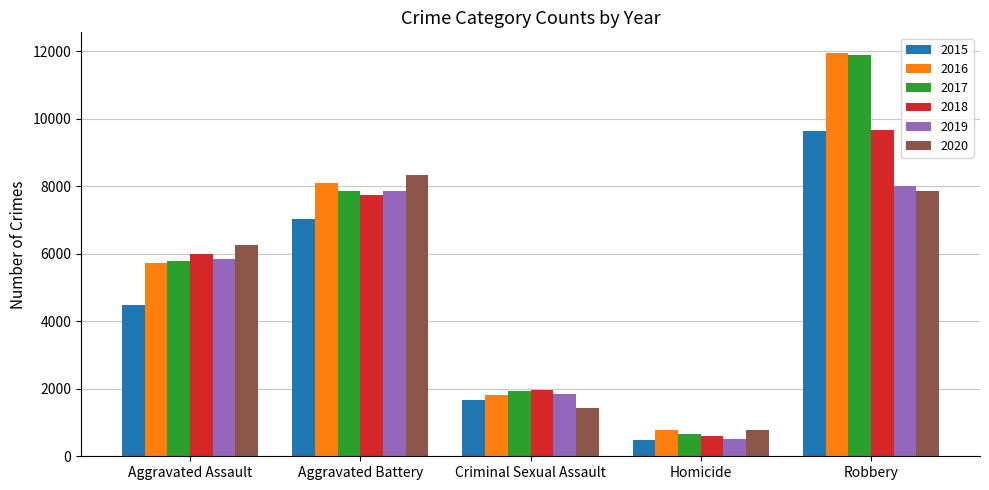

At how many categories does at least one series exceed 5156?

3